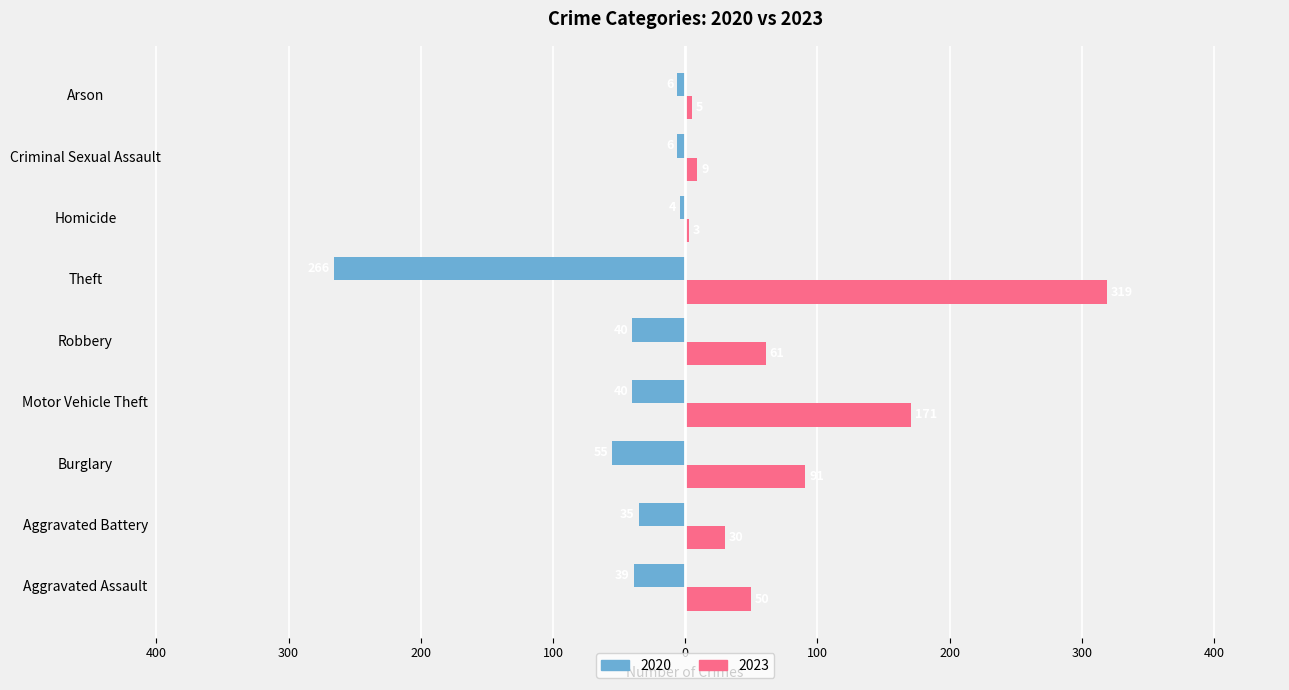

What is the difference between the second highest and minimum values in the 2023 series?

168